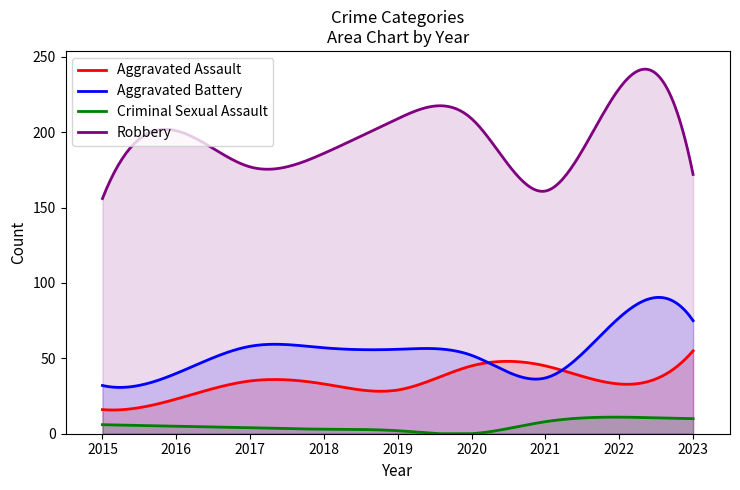

Where is the first local maximum for Aggravated Battery?

2017